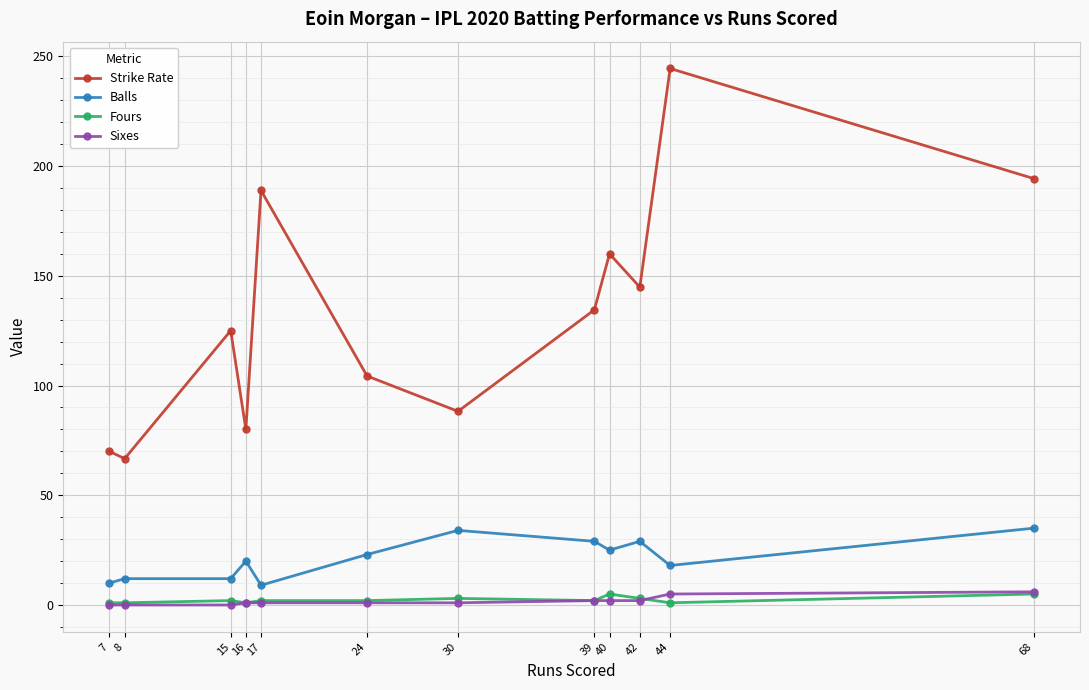

The value of Sixes at 16 is 1.0. True or false?

True